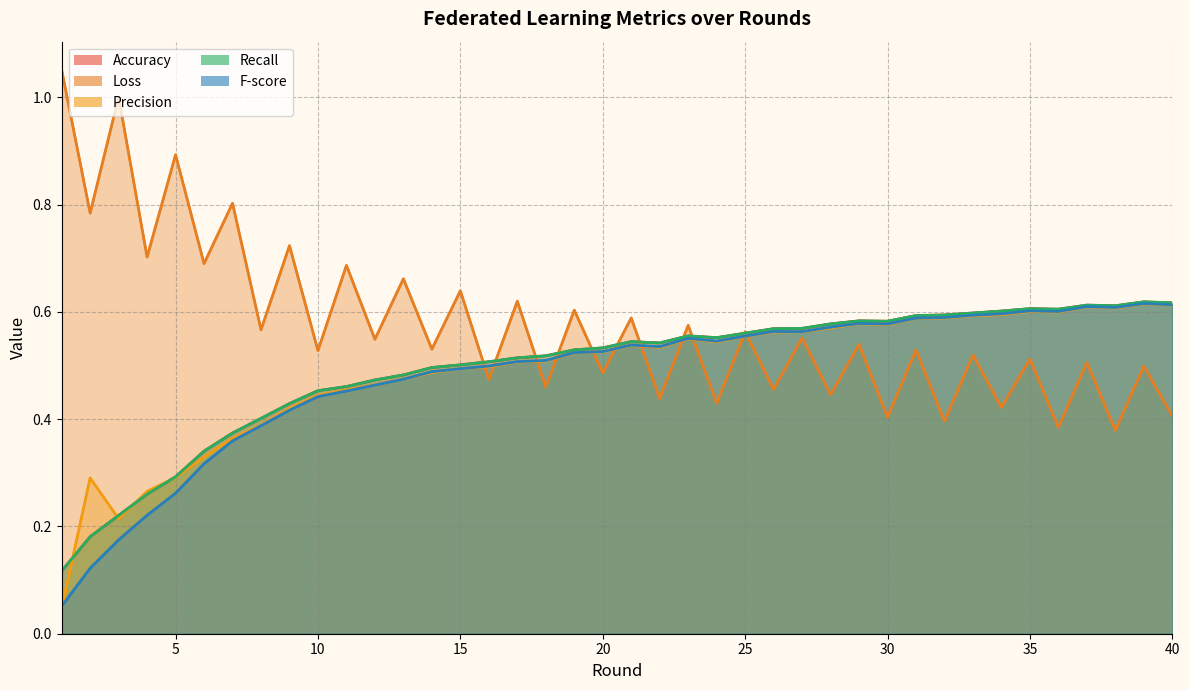

What is the difference between the maximum and minimum values in the Recall series?

0.5